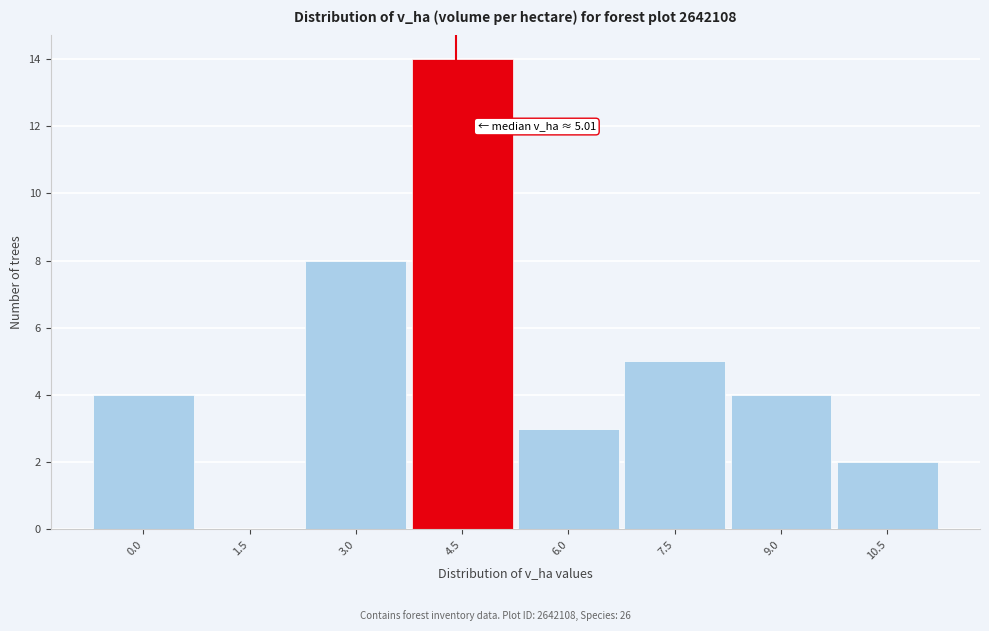

Reading right to left, what are all the values shown in this chart?

10.5=2	9.0=4	7.5=5	6.0=3	4.5=14	3.0=8	1.5=0	0.0=4